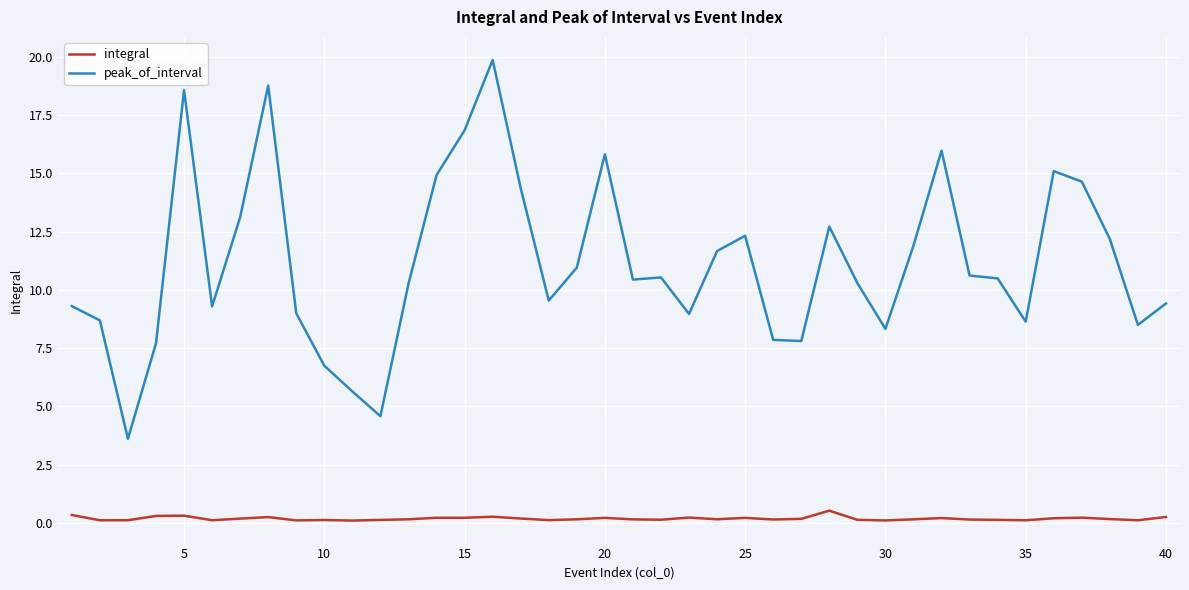

Rank the series by their average value, from highest to lowest.

peak_of_interval, integral